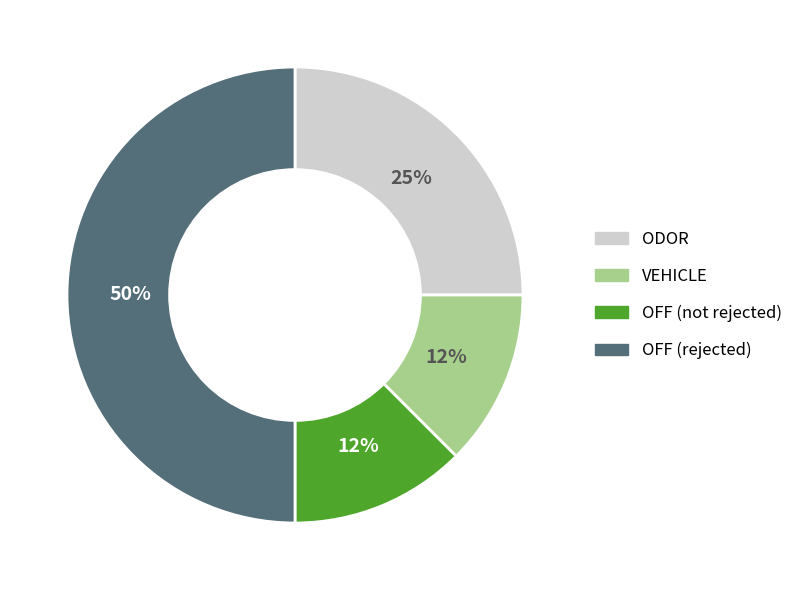

Does OFF (not rejected) account for over 50% of the chart?

No